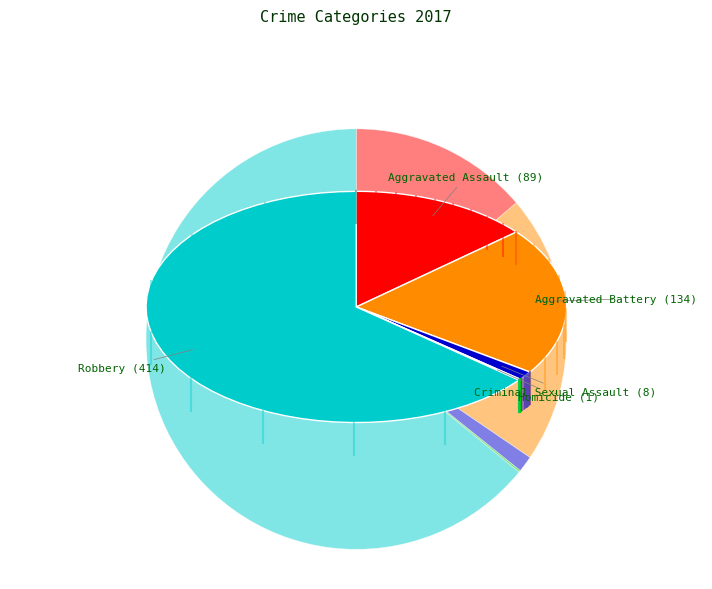

What portion of the pie excludes Aggravated Battery?

79.3%